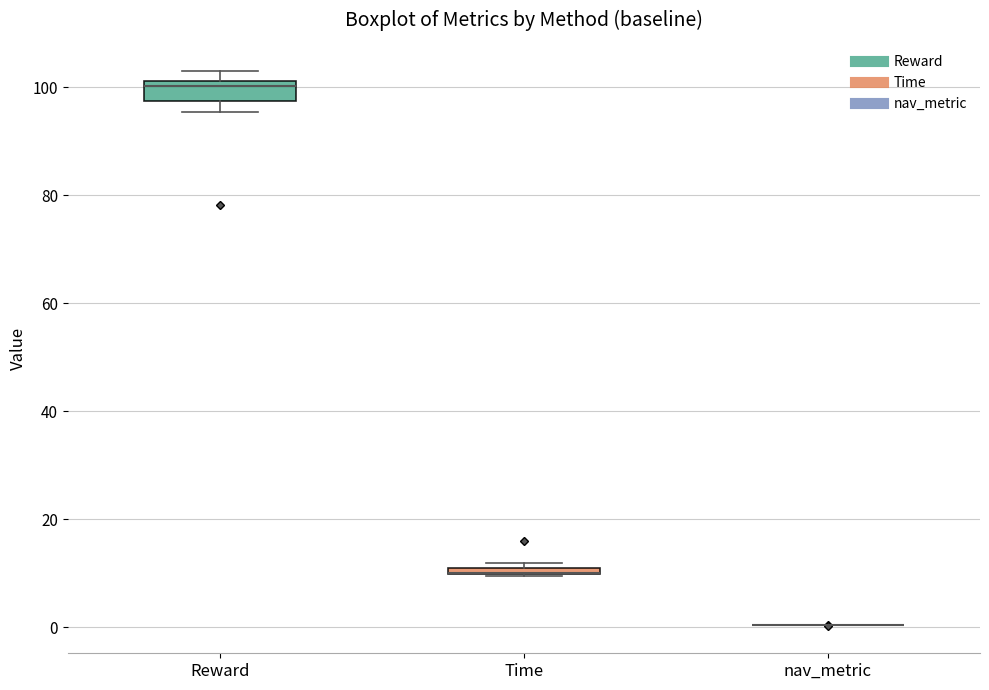

Which box is the tallest, from its lower edge to its upper edge?

Reward